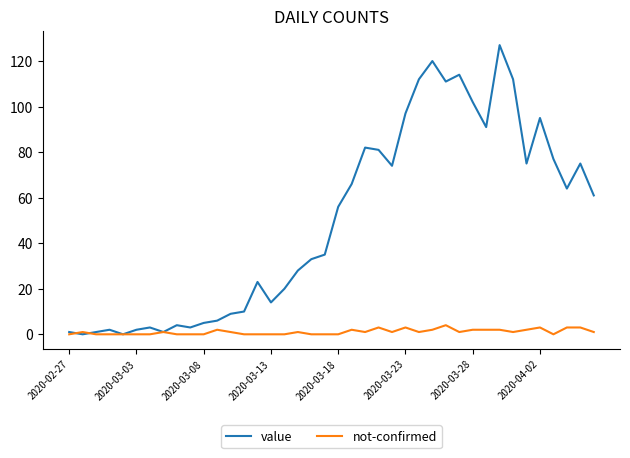

Which series has the widest spread of values?

value